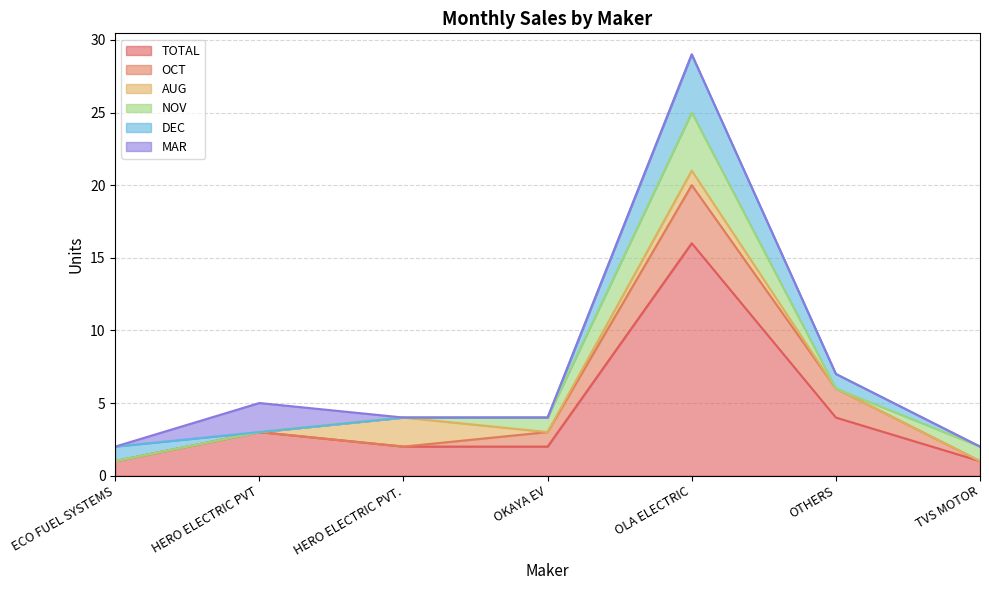

Reading right to left, what are all the values shown in this chart?

TOTAL: 1	4	16	2	2	3	1
OCT: 0	2	4	1	0	0	0
AUG: 0	0	1	0	2	0	0
NOV: 1	0	4	1	0	0	0
DEC: 0	1	4	0	0	0	1
MAR: 0	0	0	0	0	2	0